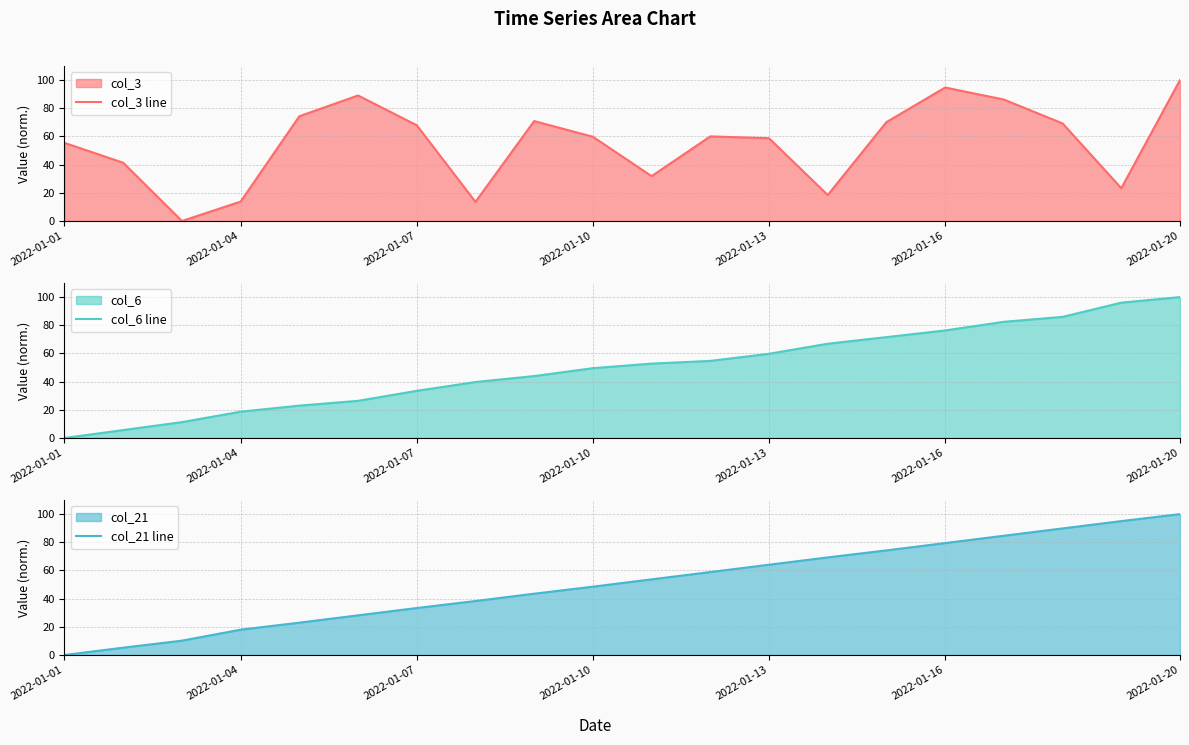

What is the average value of the col_6 line series?

49.9